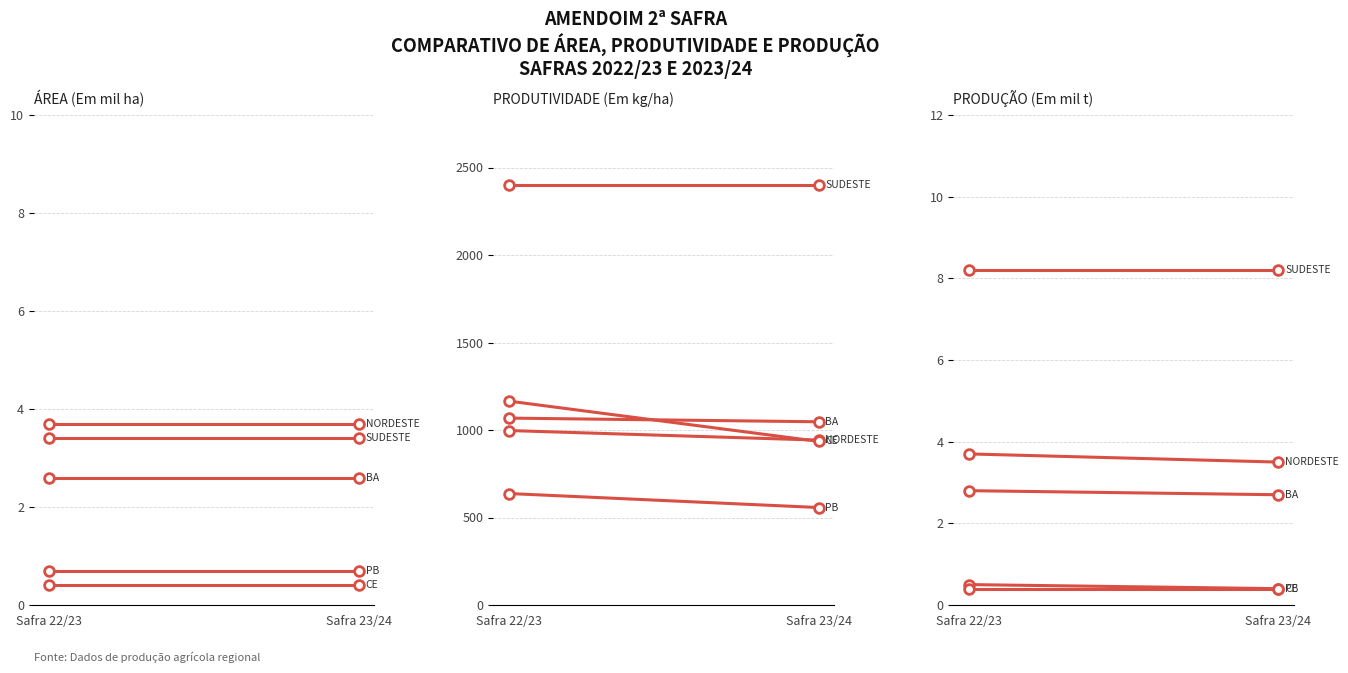

What are all the series names shown in the legend?

NORDESTE, SUDESTE, CE, PB, BA